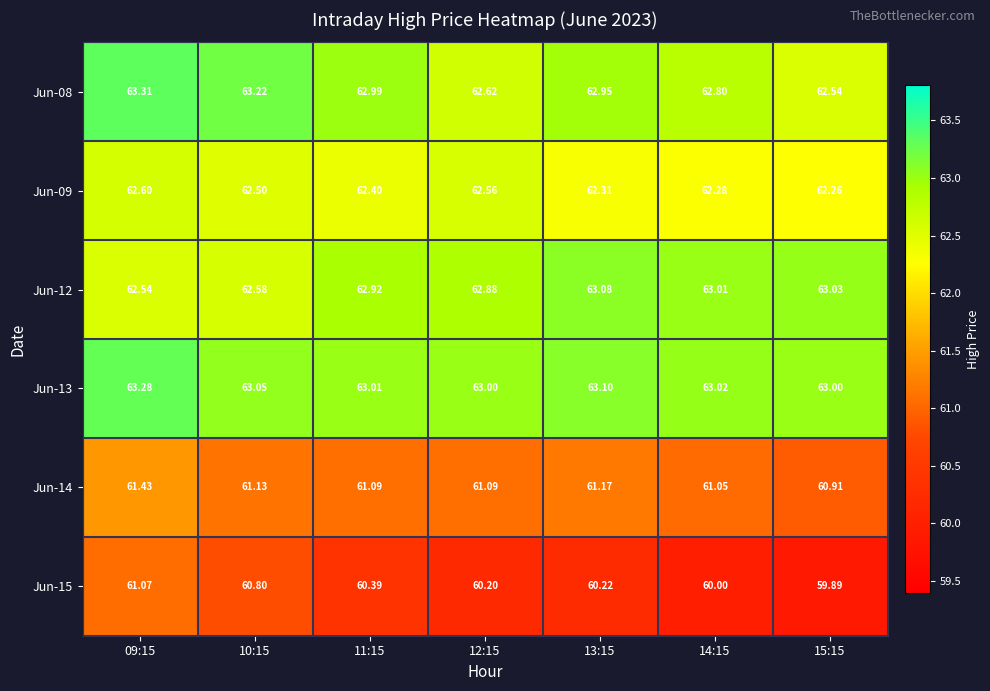

Is the value of Jun-12 at 14:15 greater than the value of Jun-09 at 15:15?

Yes